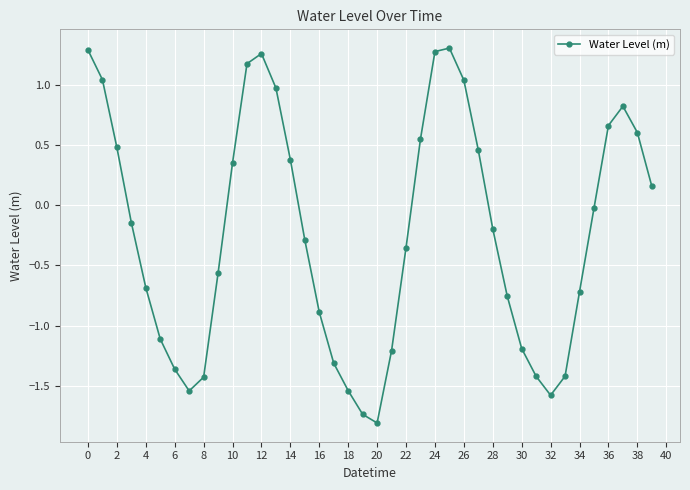

How many interior local valleys (lower than both neighbors) does the data have?

3